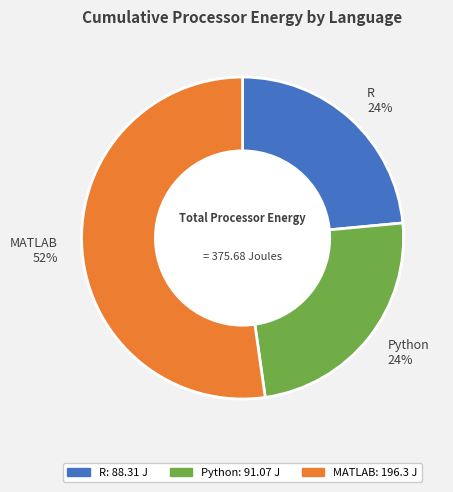

To the nearest percent, what is the combined percentage of R 24% and Python 24%?

48%